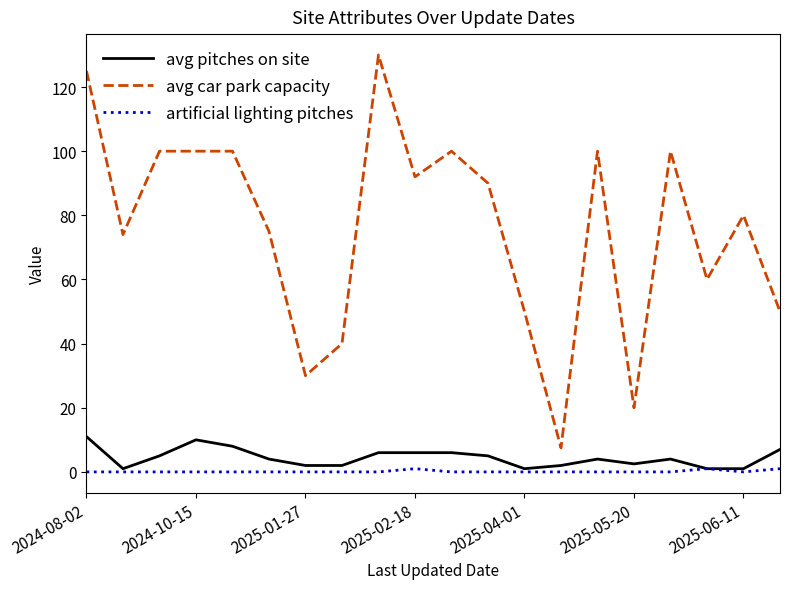

How many lines are shown in the chart?

3